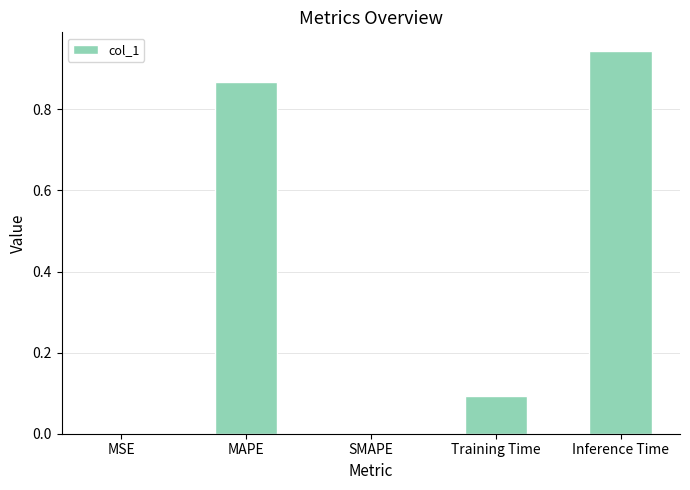

True or false: the data shows 1.3 at Inference Time.

False